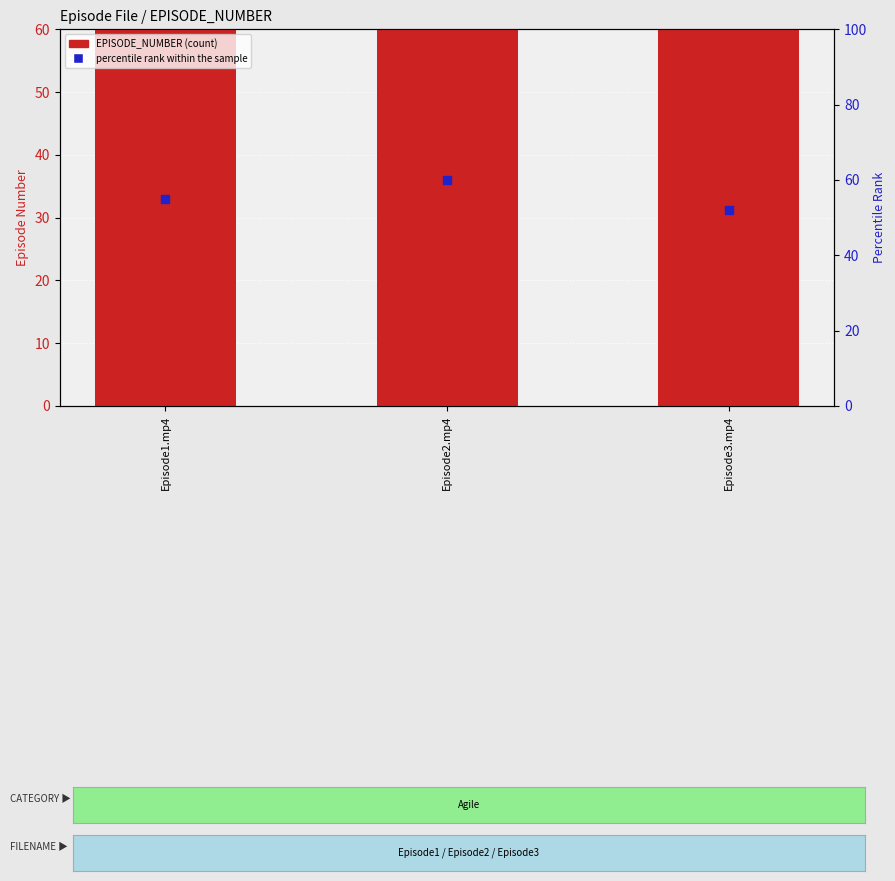

Is the value of percentile rank within the sample at Episode3.mp4 greater than the value of EPISODE_NUMBER at Episode1.mp4?

No